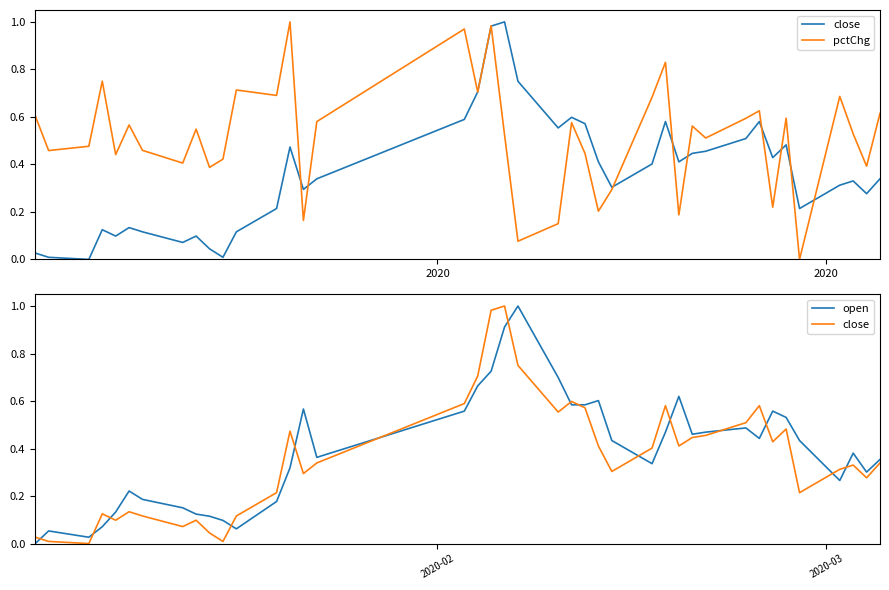

What is the greatest value displayed?

1.0